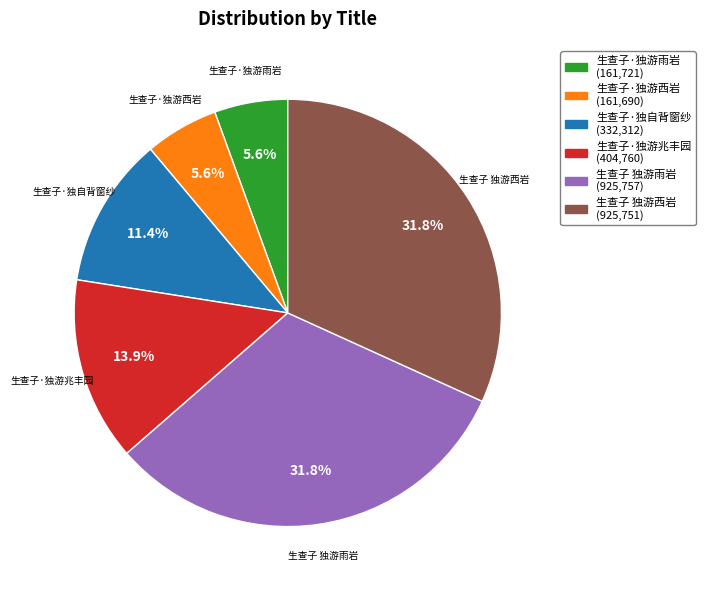

To the nearest percent, what portion does 生查子·独游兆丰园 represent?

14%